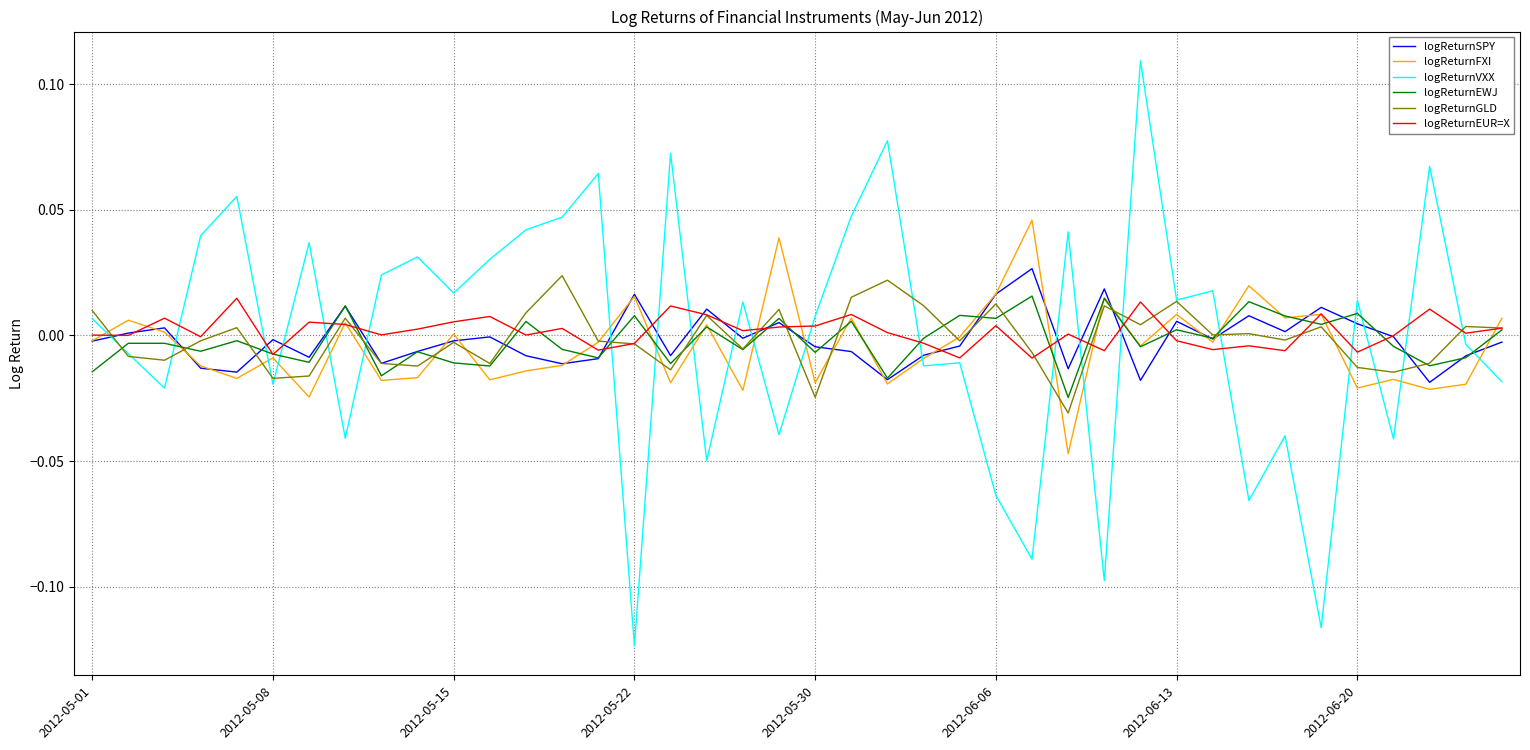

After their last crossing, which series has the higher values: logReturnVXX or logReturnEWJ?

logReturnEWJ